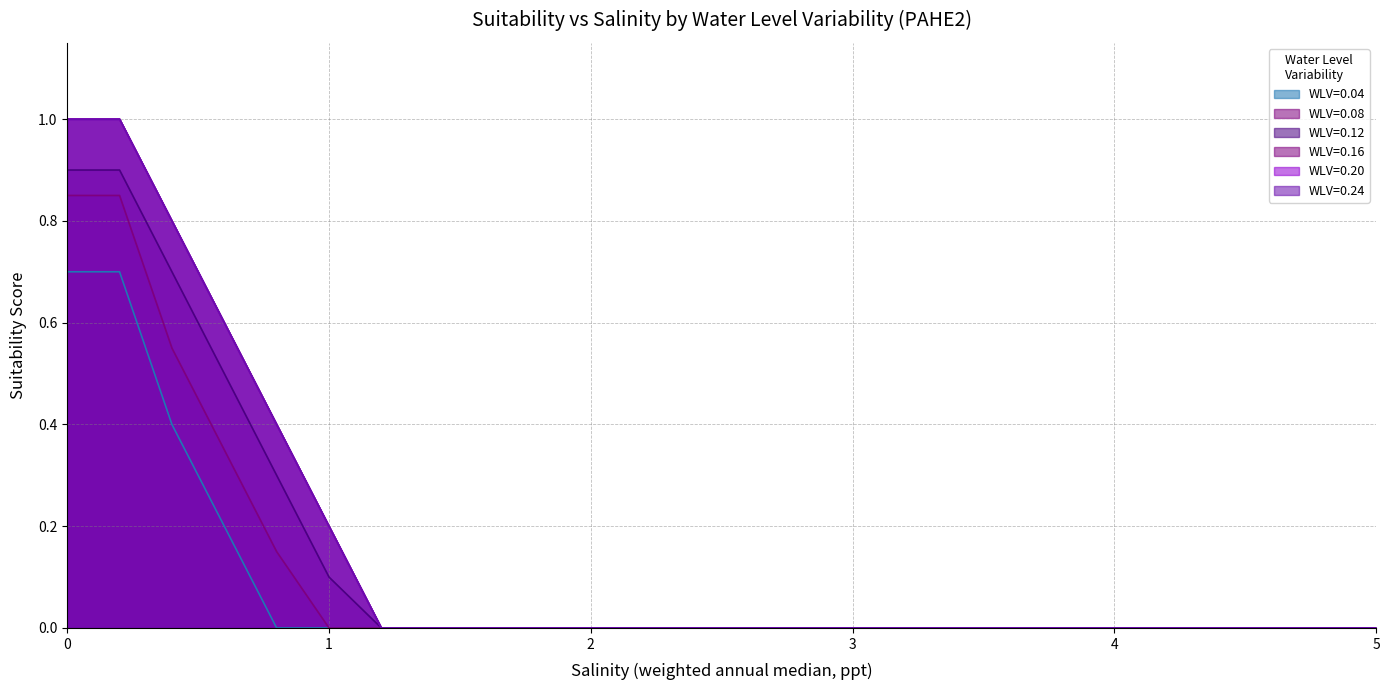

What is the total value across all series at 0.0?

5.5